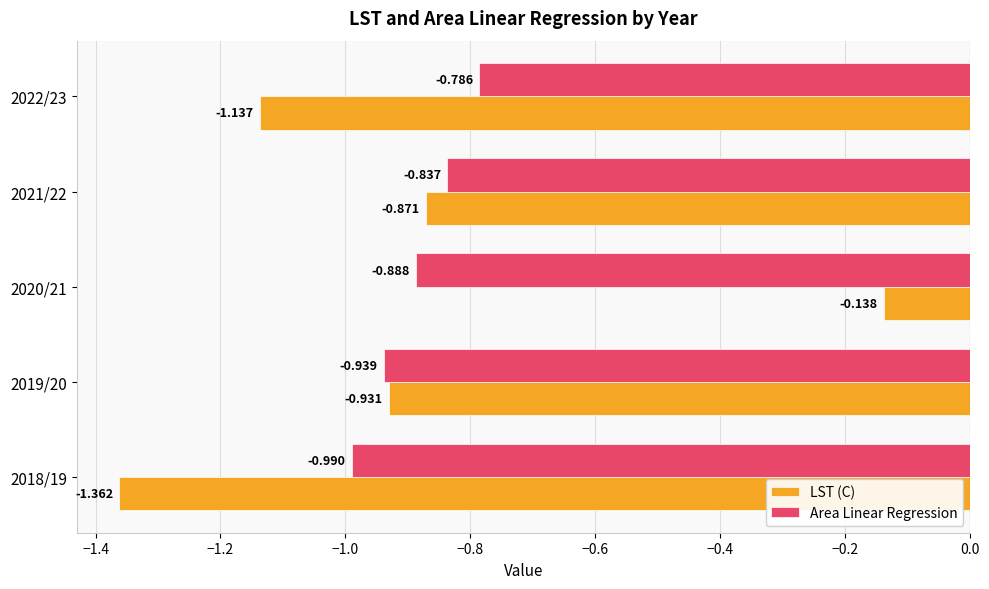

Which series has the largest range (max minus min)?

LST (C)